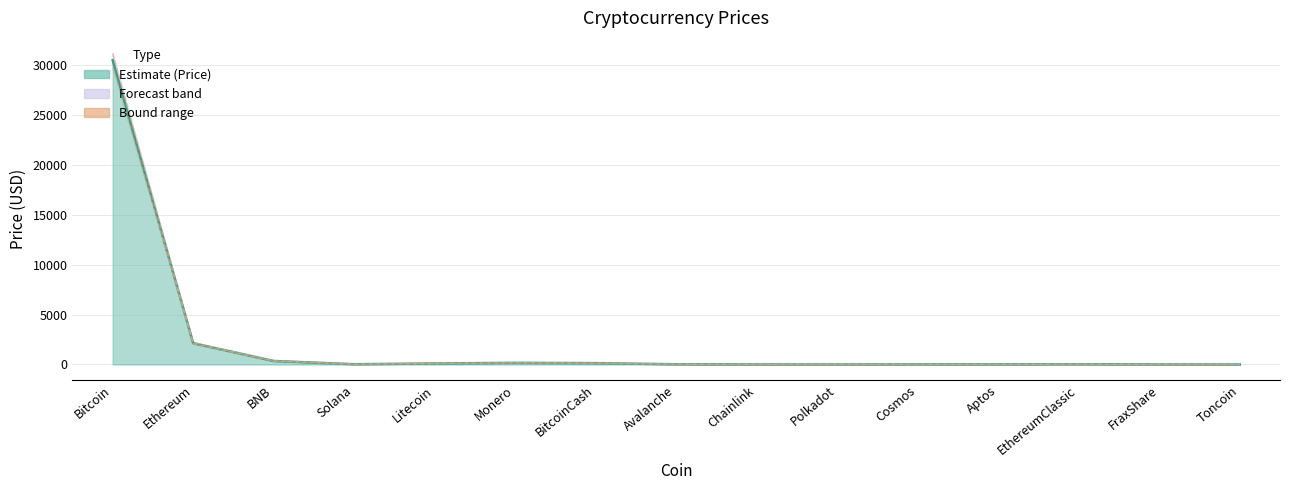

How many values in the Upper Bound series exceed 23?

8